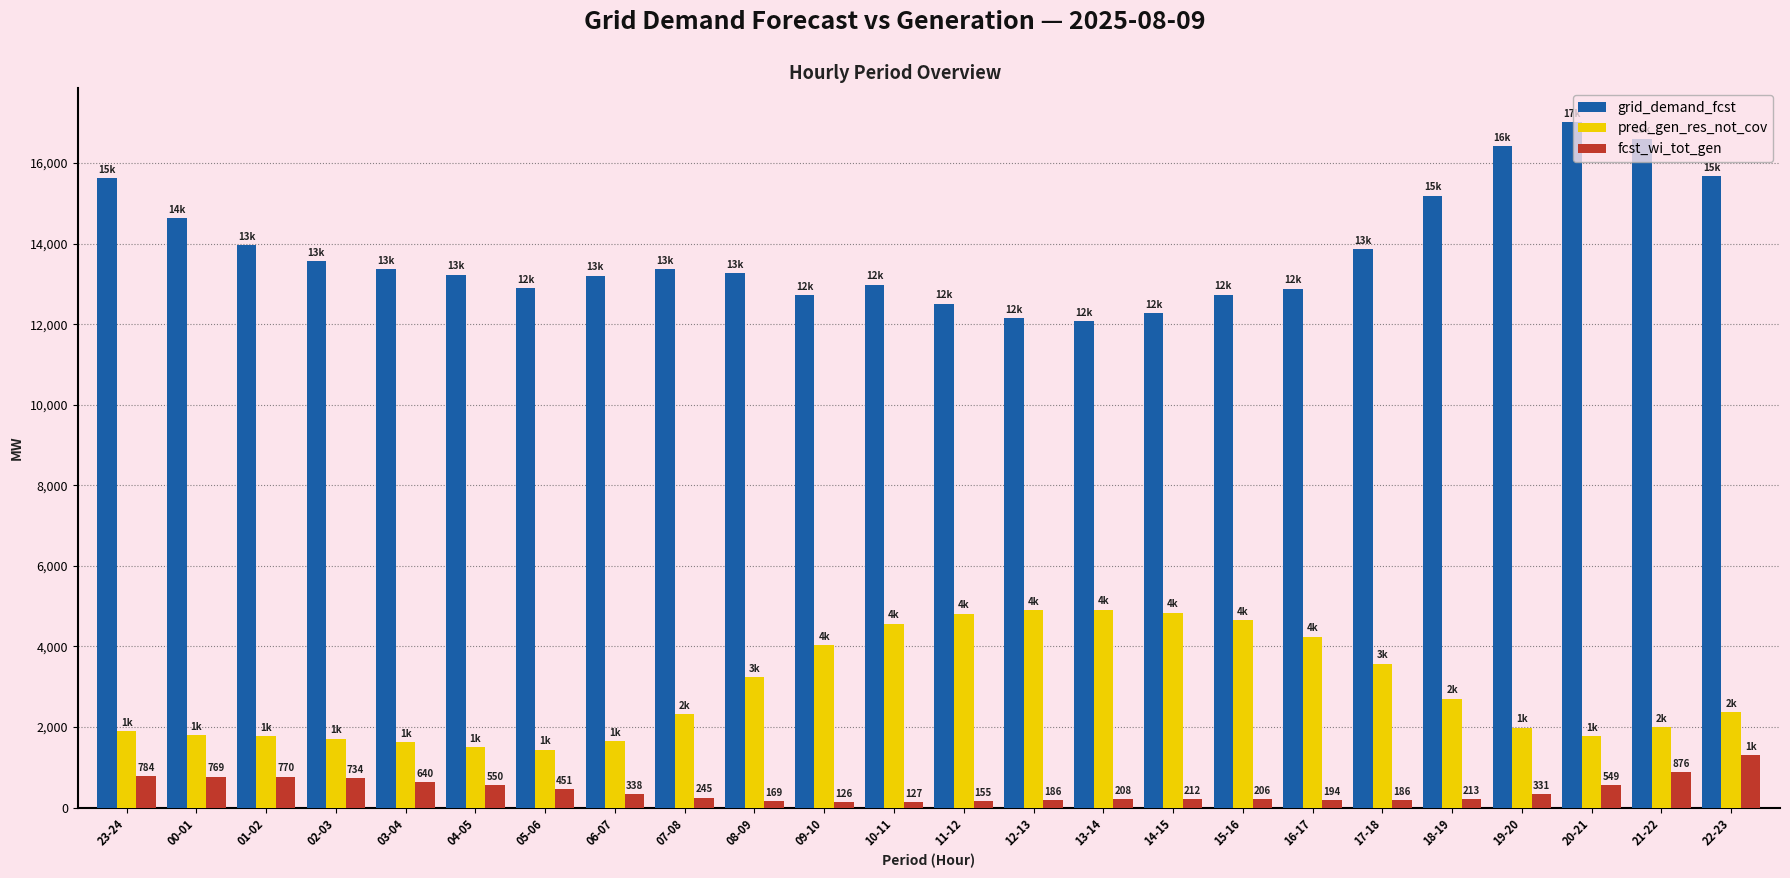

What is the label of the 5th bar from the right?

18-19